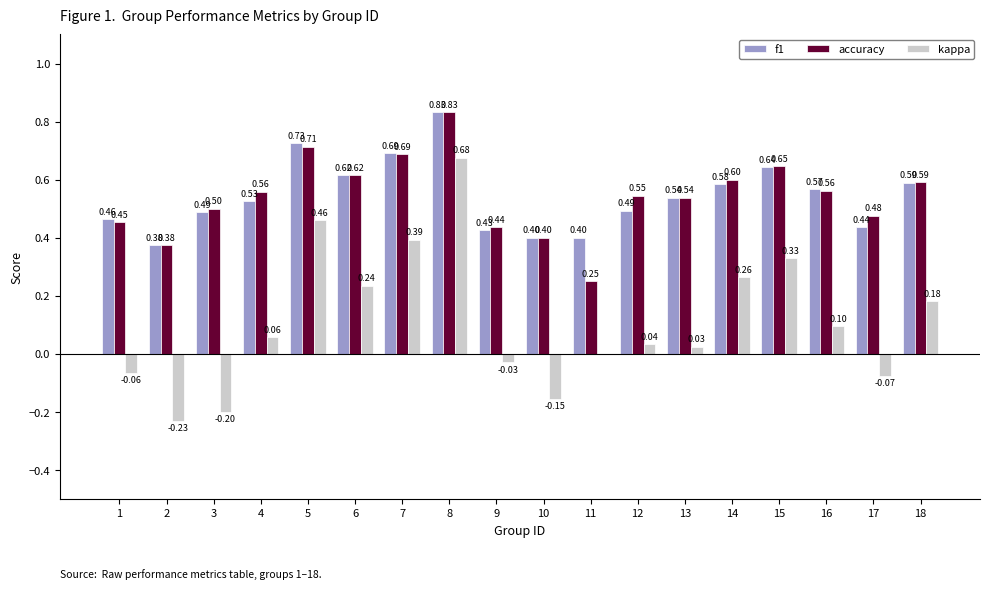

At which category is the sum across all series the highest?

8